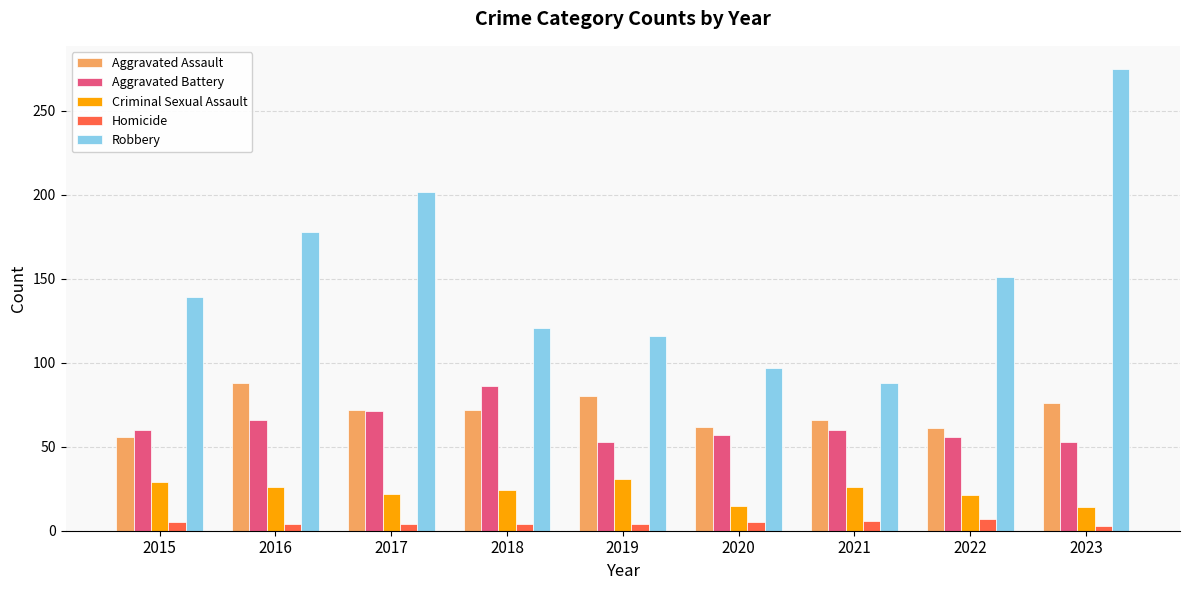

How many data points in Aggravated Battery are less than 60?

4